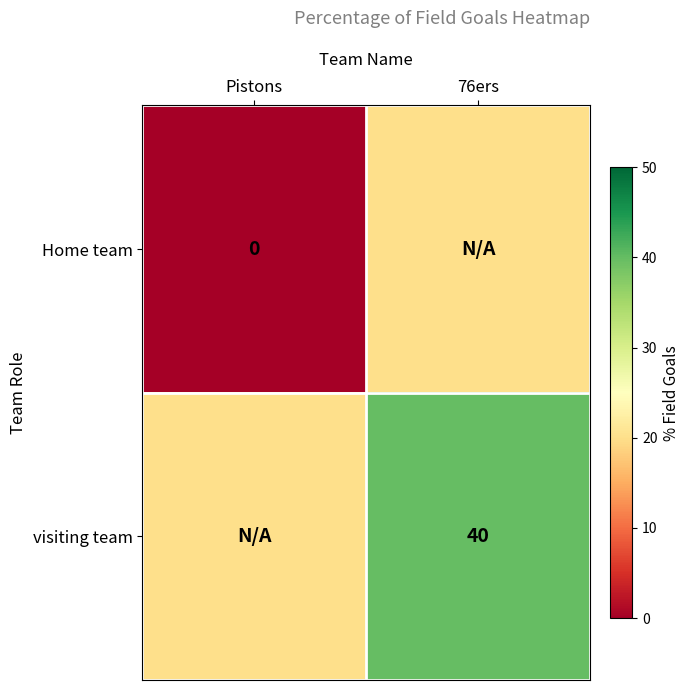

The value of visiting team at 76ers is 58. True or false?

False